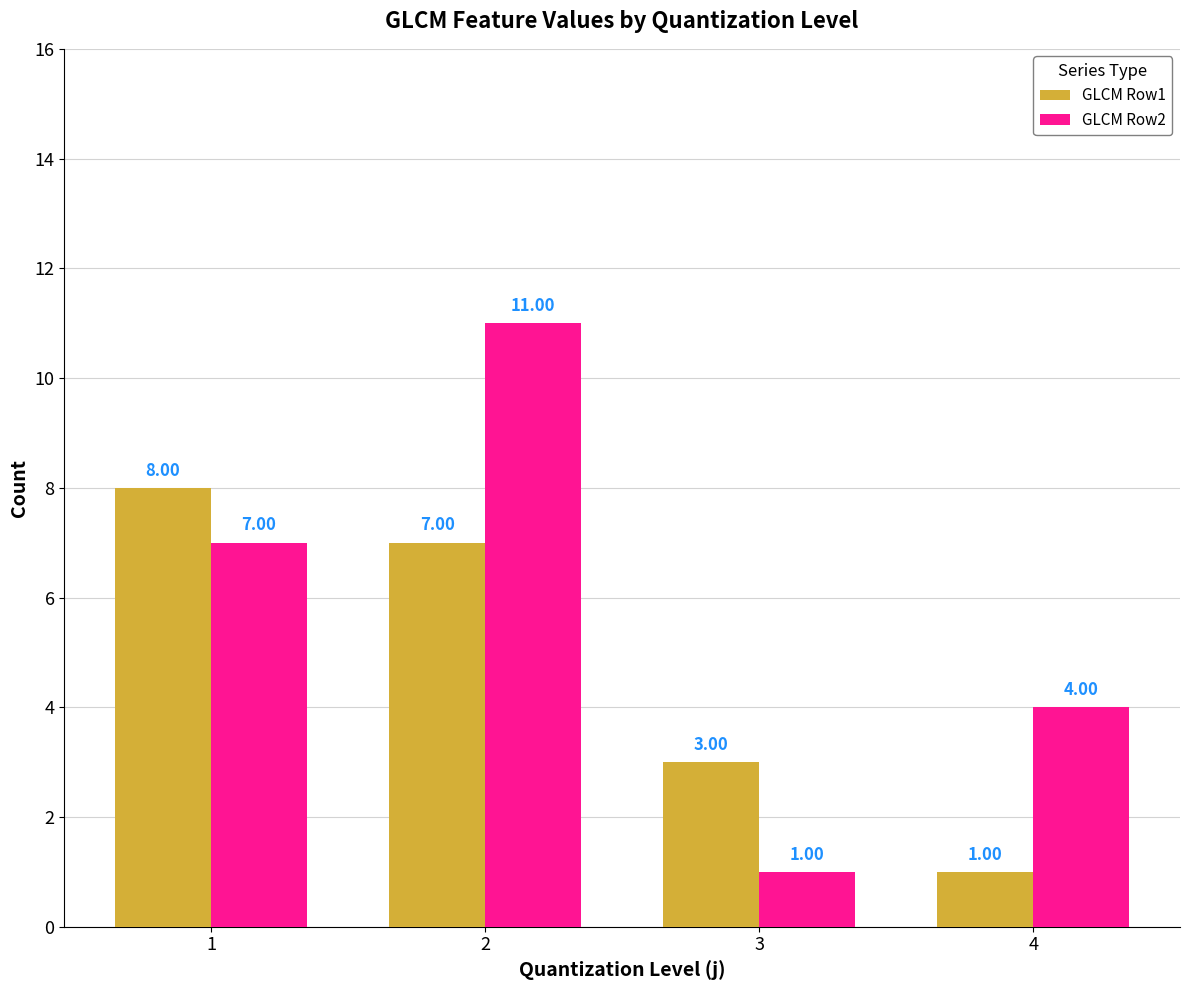

How many bars are there in each group?

2